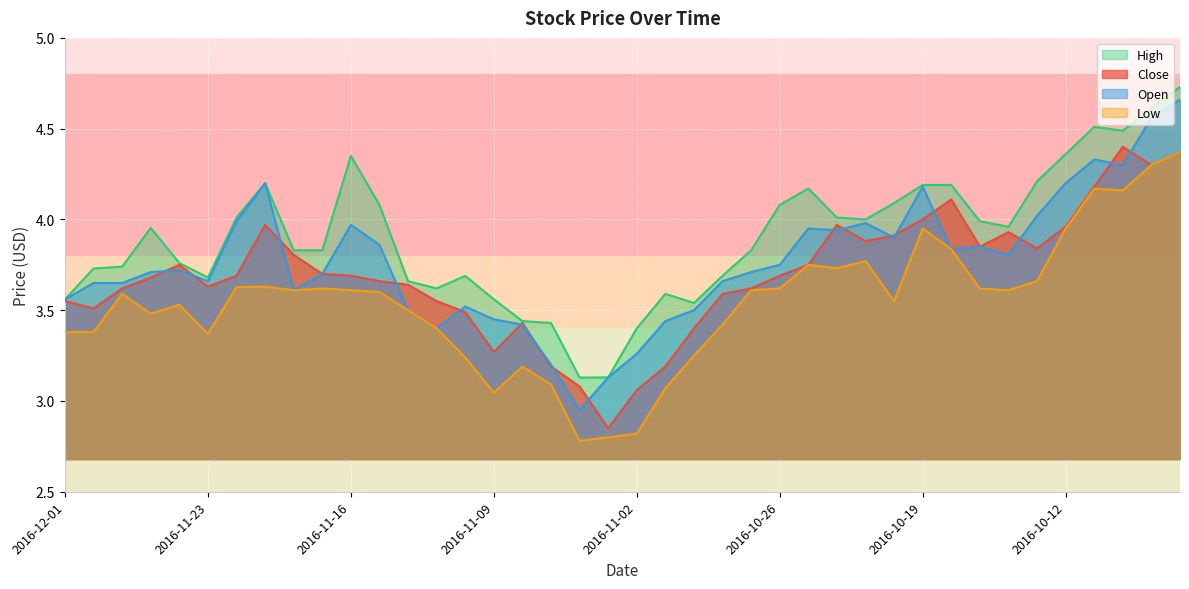

What is the difference between the maximum and minimum values in the Low series?

1.6